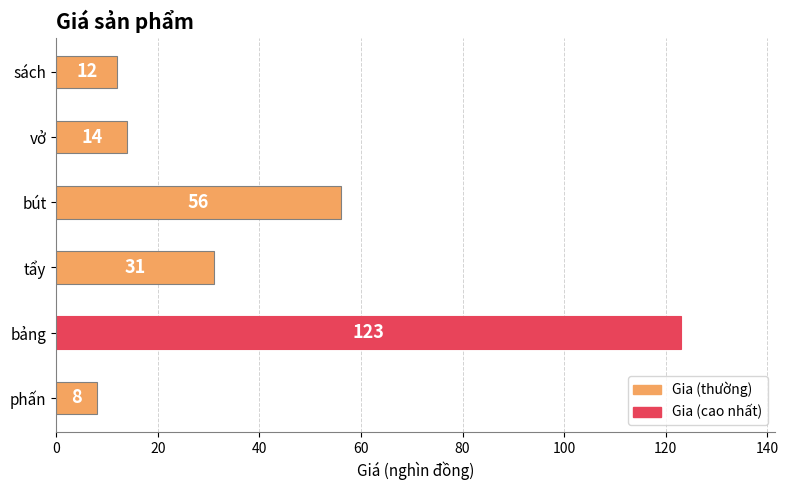

Which category has the lowest value across all series?

phấn